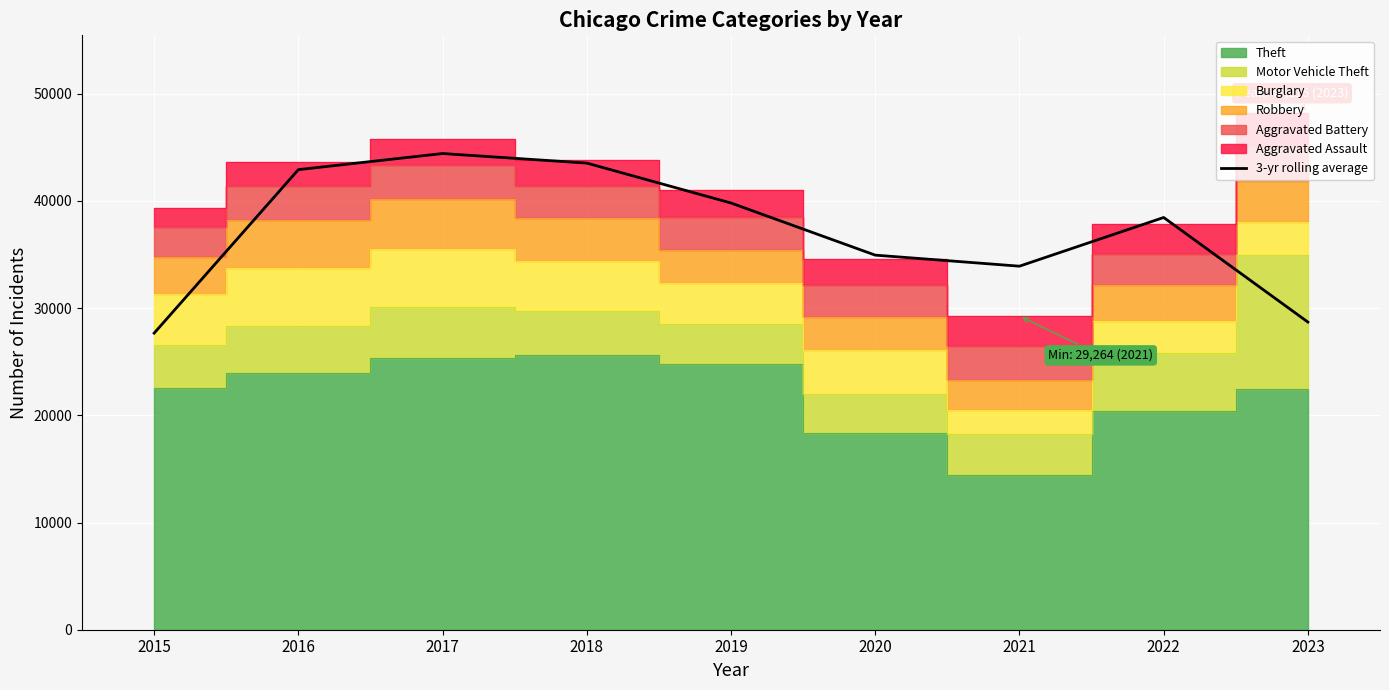

What is the approximate value at 2017?

44421.3